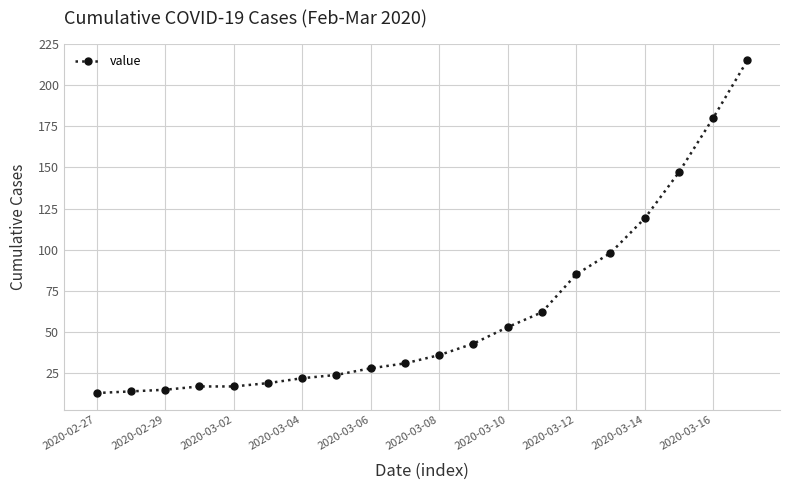

Count the number of data series in this chart.

1